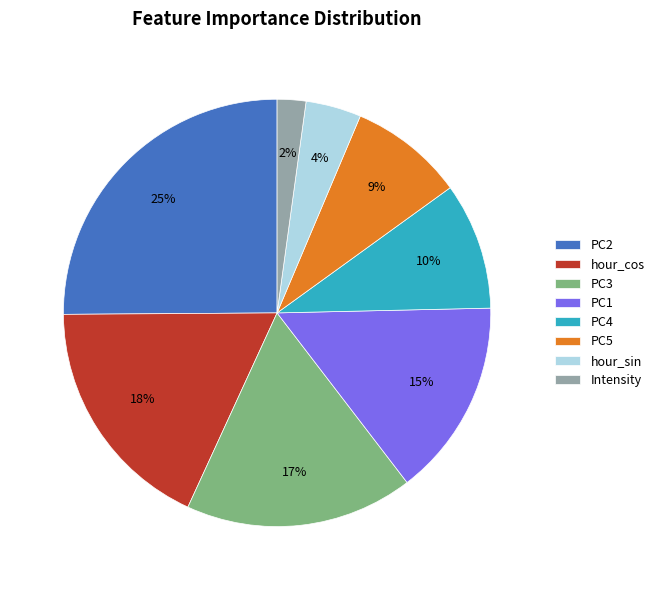

To the nearest percent, what is the average slice percentage?

12%